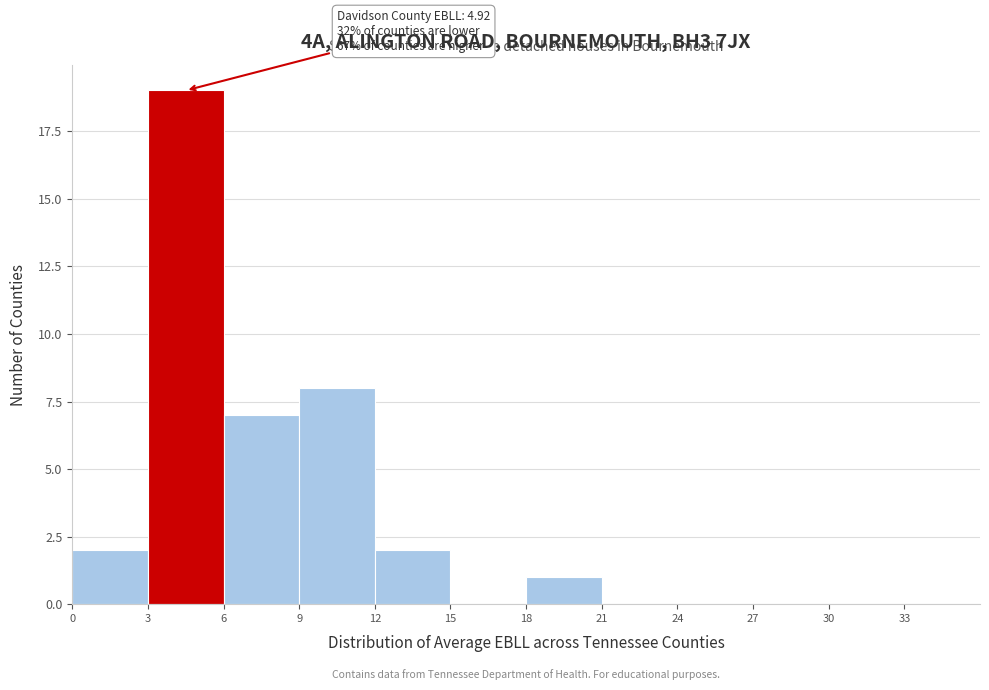

Over which range of the x-axis is the bar tallest?

3 to 6